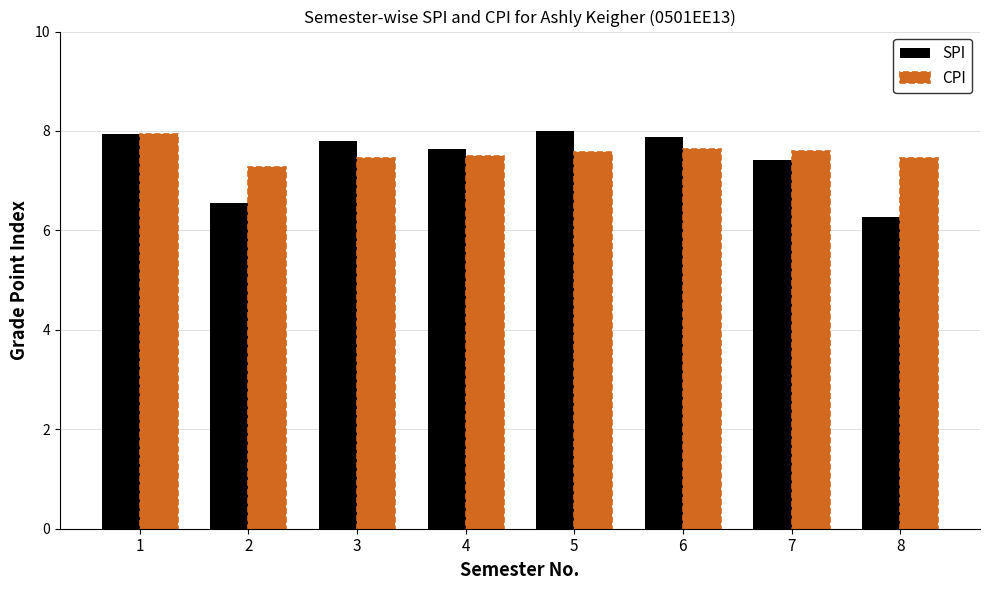

The value of CPI at 3 is 7.5. True or false?

True